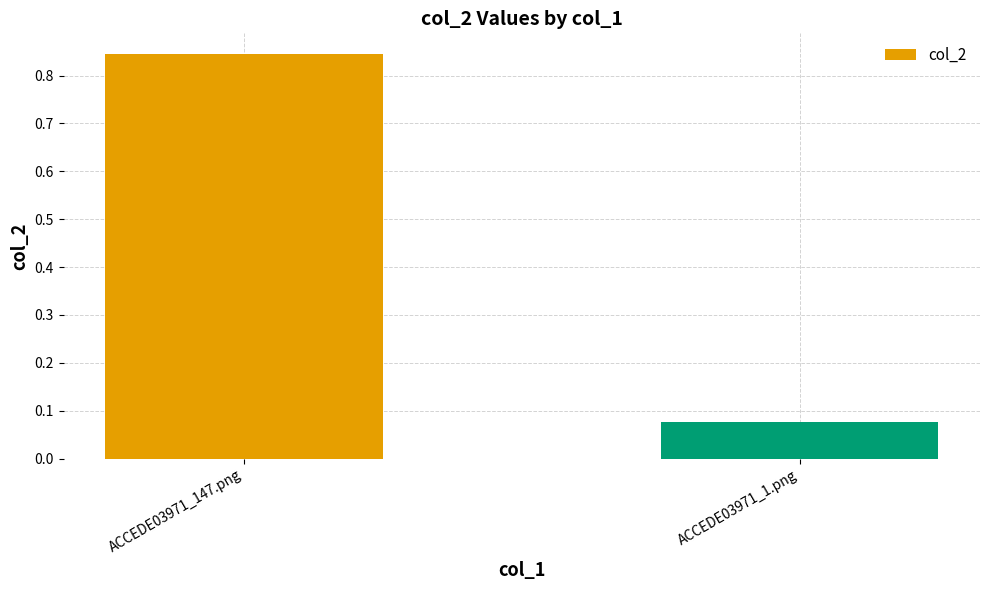

Are the bars grouped side by side (vs. stacked)?

No